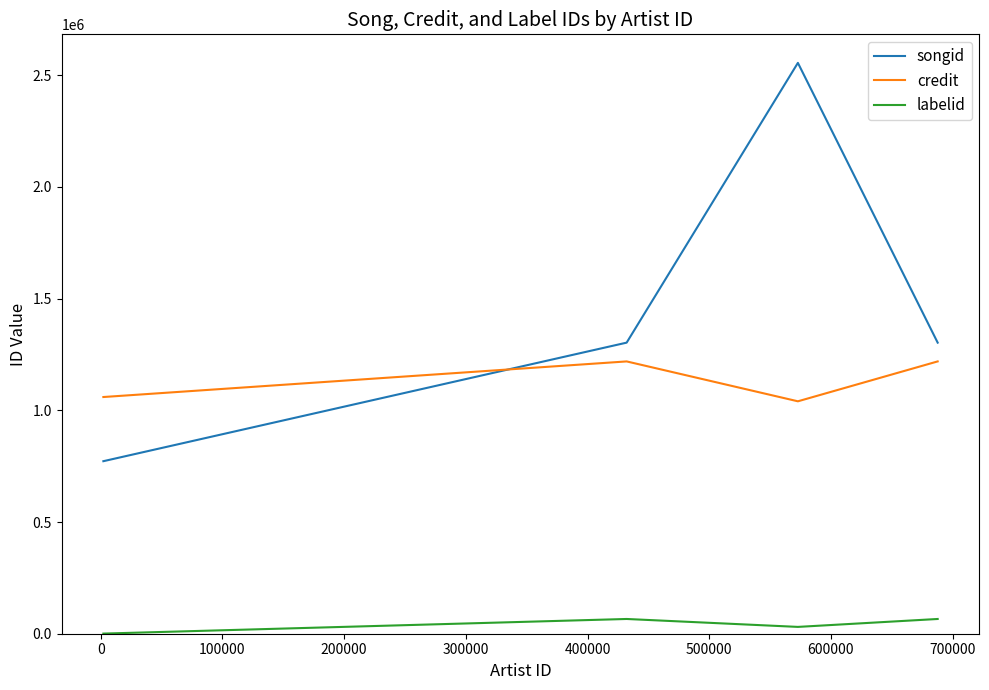

What are all the series names shown in the legend?

songid, credit, labelid